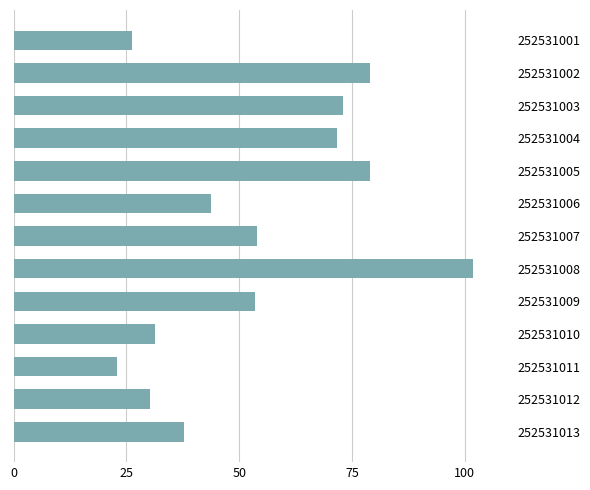

True or false: the data shows 118.2 at 252531004.

False